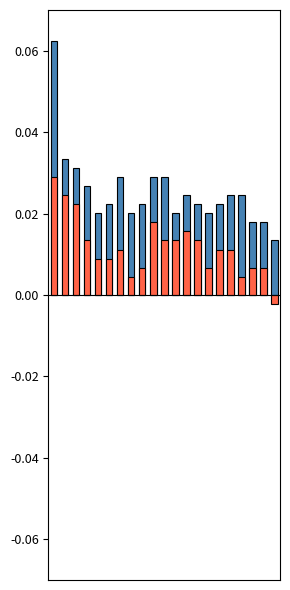

How many negative values does the temp_min series have?

1